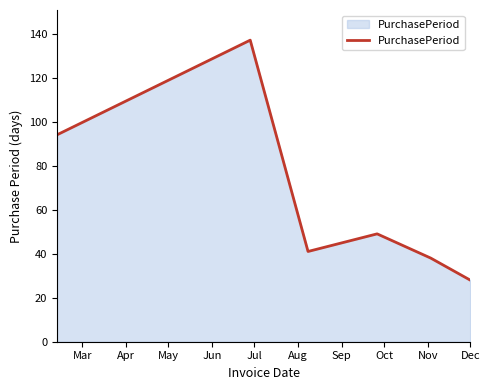

Does the chart display data point markers on the line(s)?

No